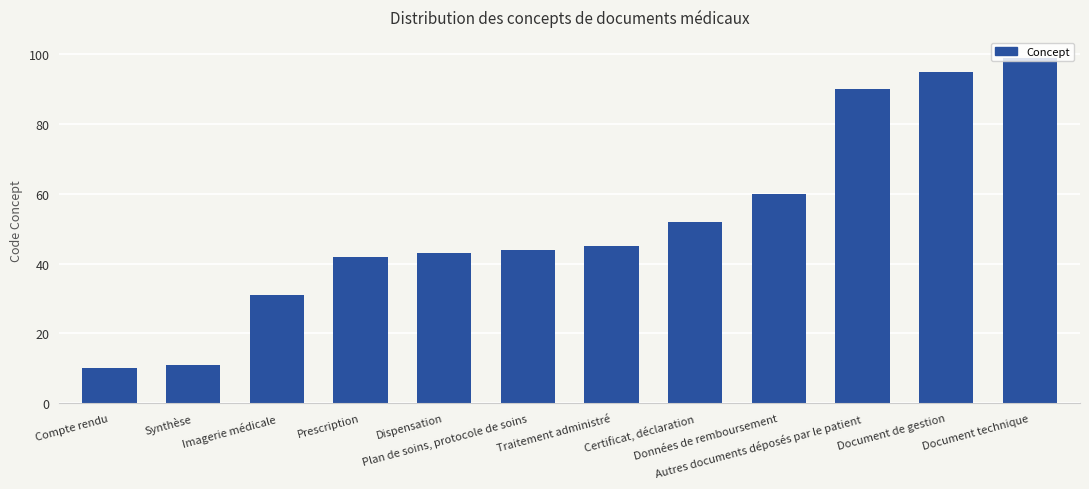

Where is the data nearest to the value 54?

Certificat, déclaration